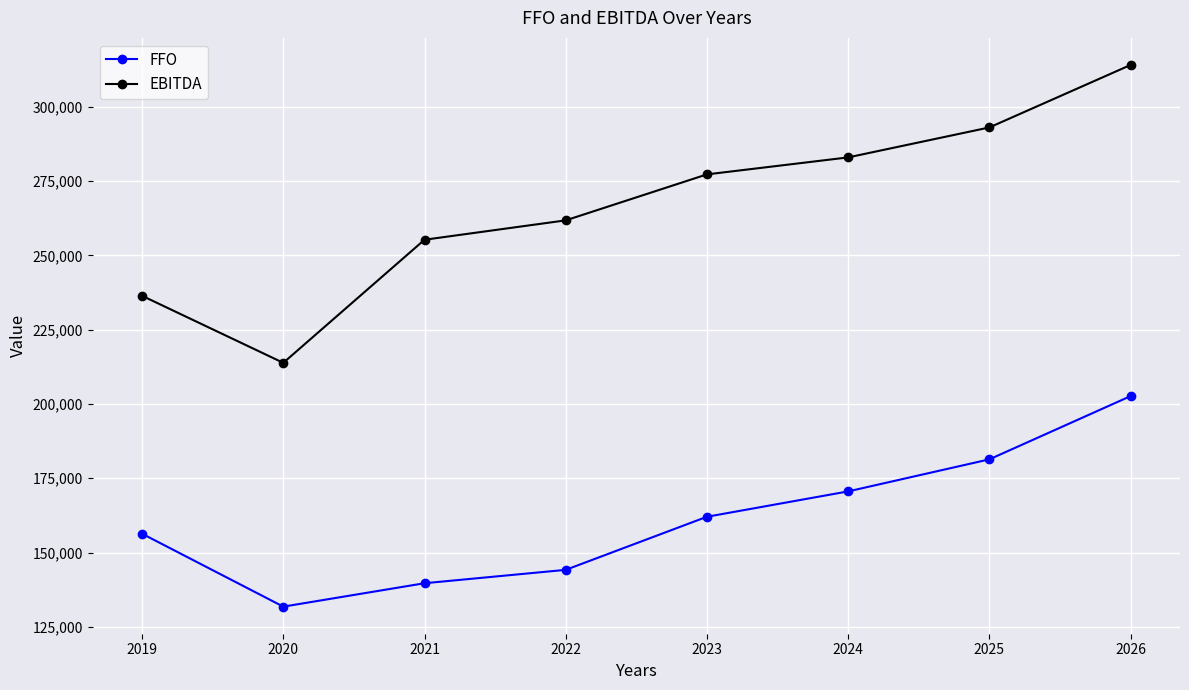

Which series has the widest spread of values?

EBITDA